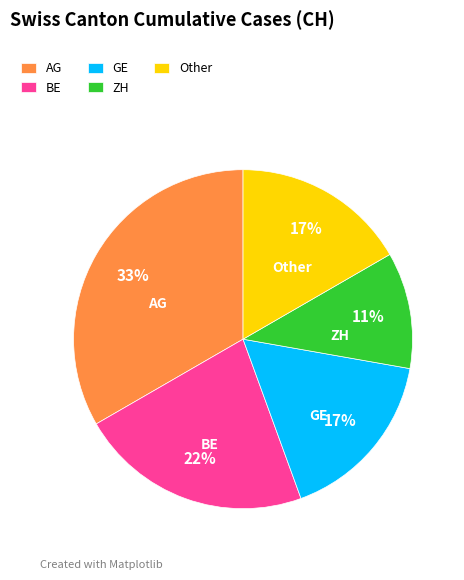

Which slice is the largest?

AG